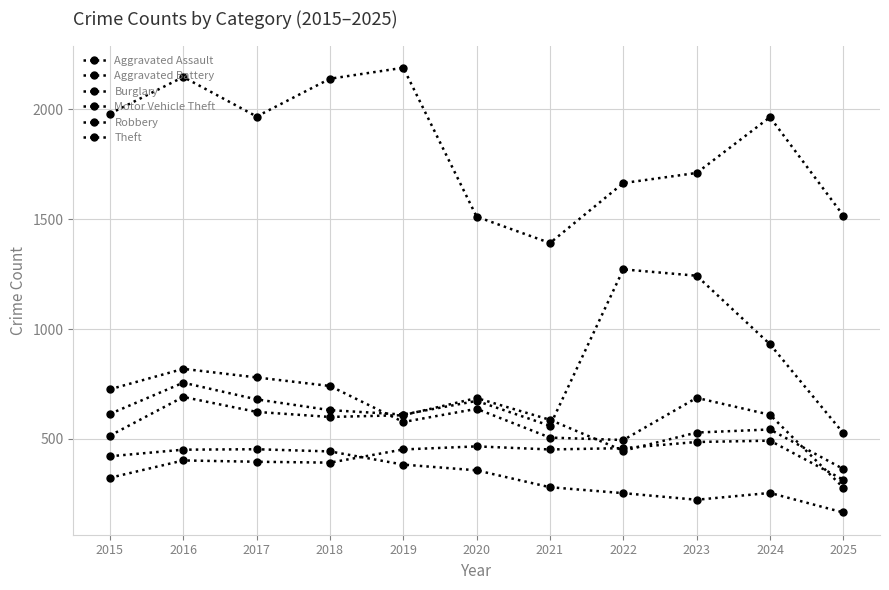

What is the minimum value for Motor Vehicle Theft?

526